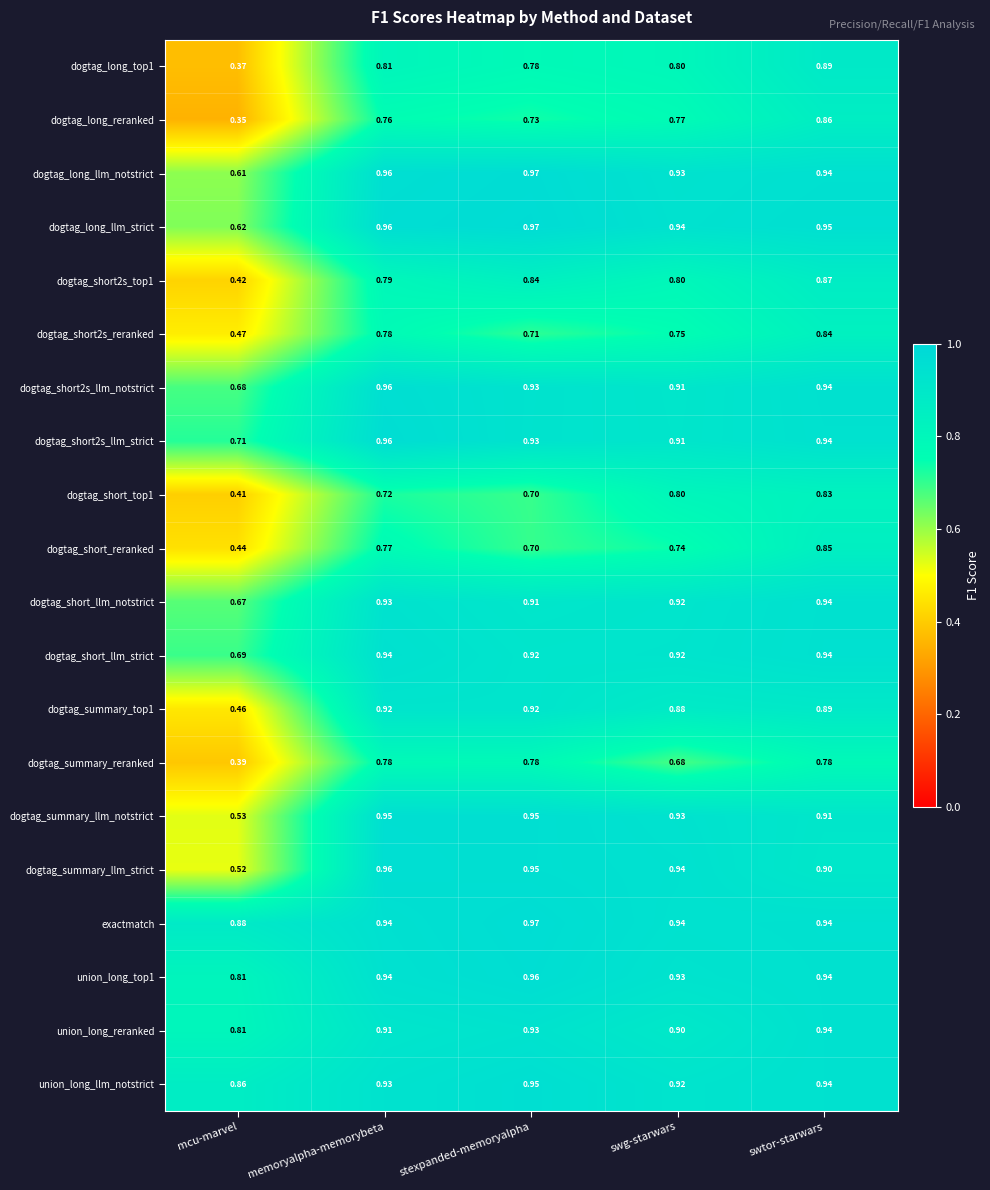

Which label corresponds to the smallest value in the chart?

mcu-marvel